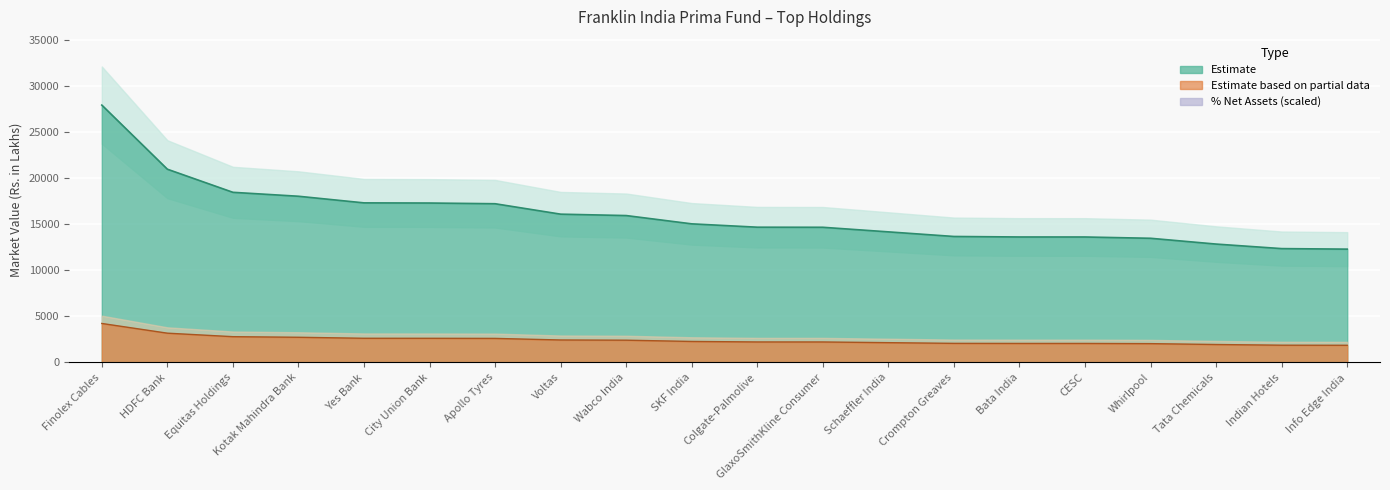

At which label is % to Net Assets closest to 3045?

HDFC Bank